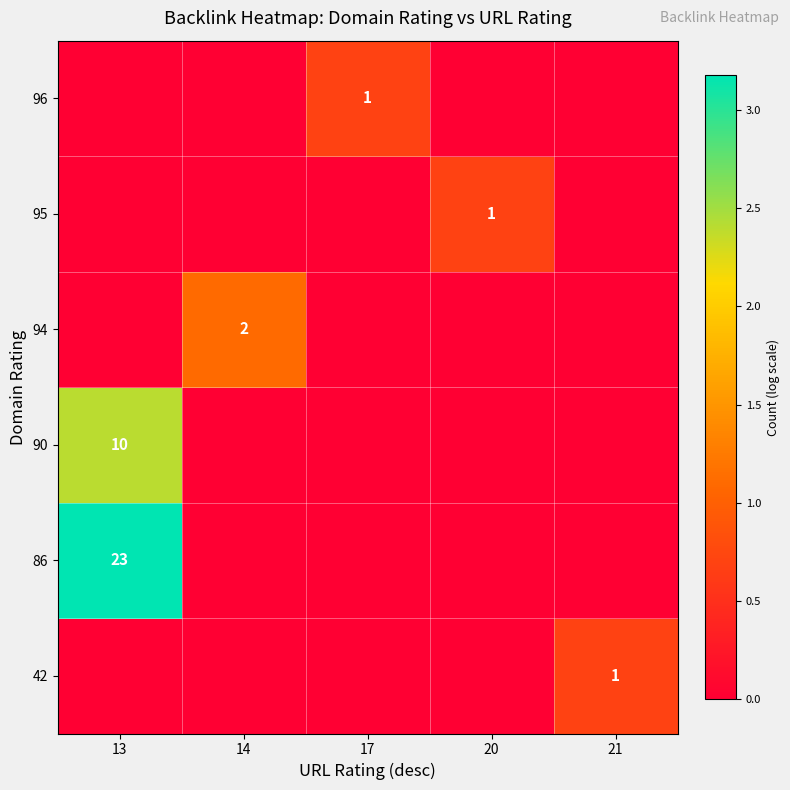

Which category has the lowest value across all series?

13